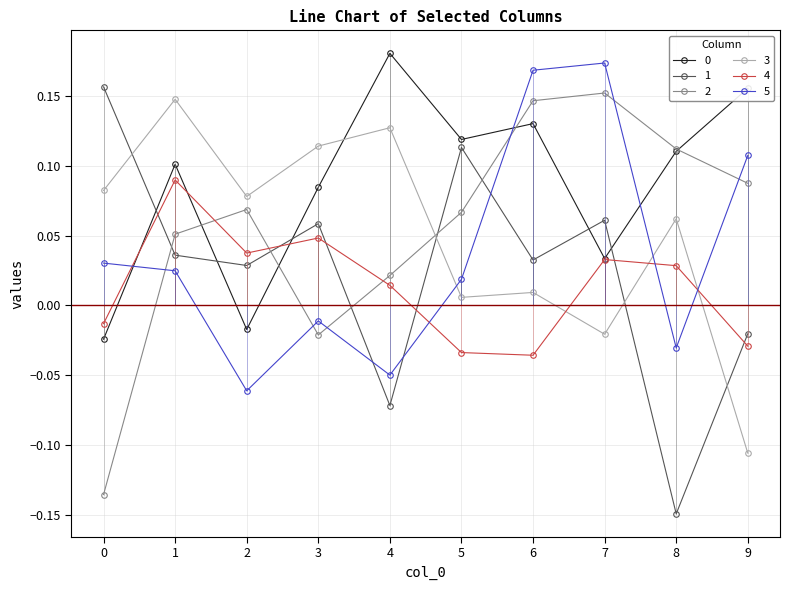

Count the 4 values in the range 0 to 1.

6